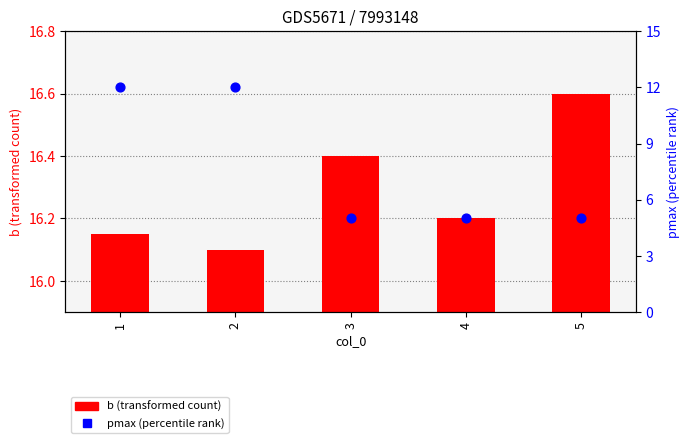

At how many categories does at least one series exceed 8?

5